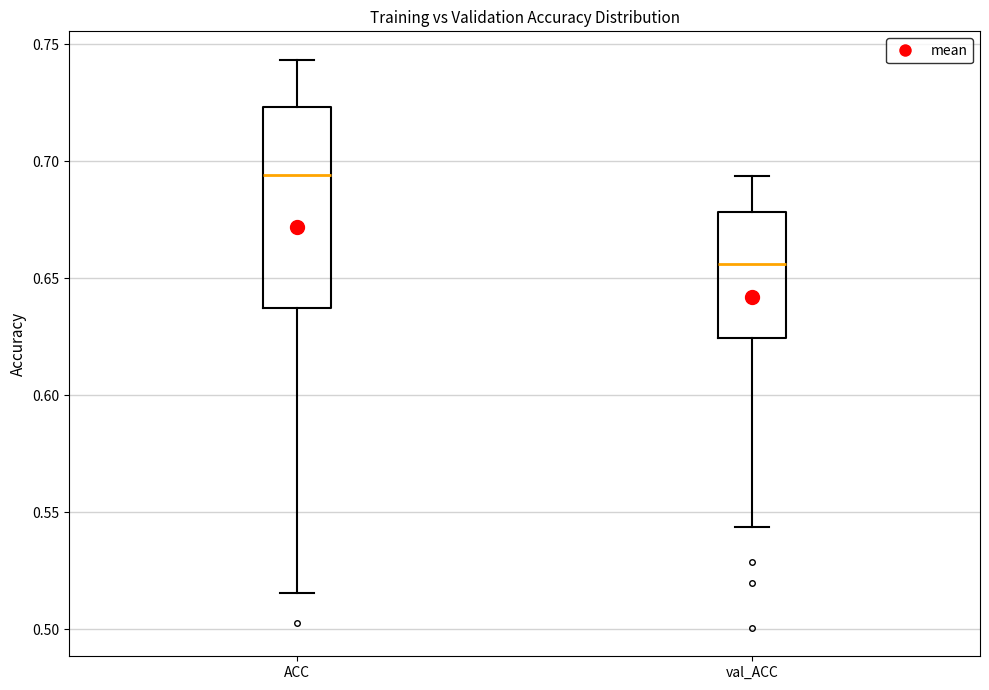

Which box's median line is the highest?

ACC